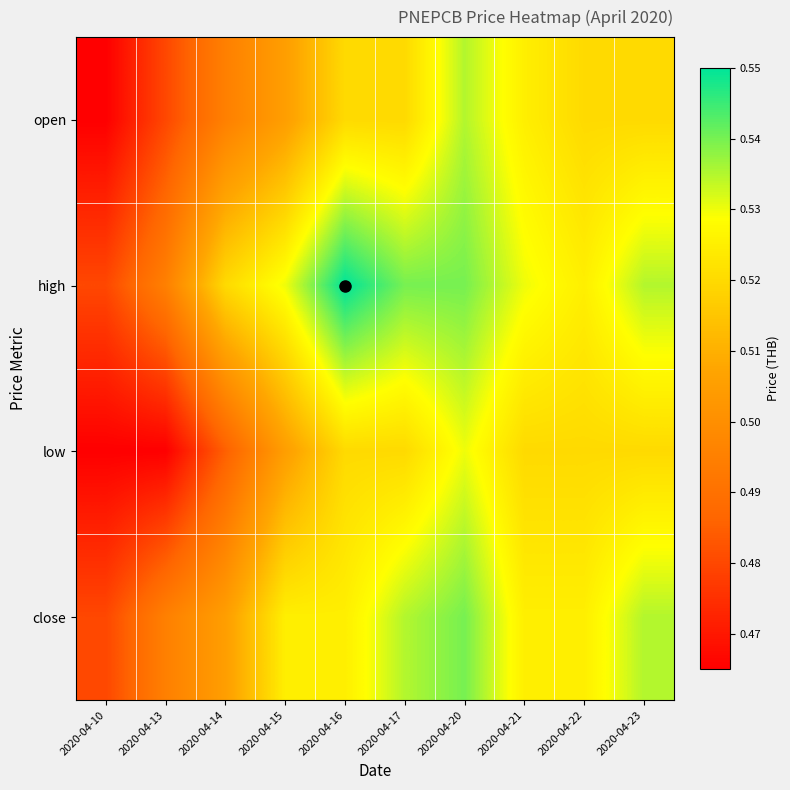

Reading left to right, what are all the values shown in this chart?

open: 2020-04-10=0.5	2020-04-13=0.5	2020-04-14=0.5	2020-04-15=0.5	2020-04-16=0.5	2020-04-17=0.5	2020-04-20=0.5	2020-04-21=0.5	2020-04-22=0.5	2020-04-23=0.5
high: 2020-04-10=0.5	2020-04-13=0.5	2020-04-14=0.5	2020-04-15=0.5	2020-04-16=0.6	2020-04-17=0.5	2020-04-20=0.5	2020-04-21=0.5	2020-04-22=0.5	2020-04-23=0.5
low: 2020-04-10=0.5	2020-04-13=0.5	2020-04-14=0.5	2020-04-15=0.5	2020-04-16=0.5	2020-04-17=0.5	2020-04-20=0.5	2020-04-21=0.5	2020-04-22=0.5	2020-04-23=0.5
close: 2020-04-10=0.5	2020-04-13=0.5	2020-04-14=0.5	2020-04-15=0.5	2020-04-16=0.5	2020-04-17=0.5	2020-04-20=0.5	2020-04-21=0.5	2020-04-22=0.5	2020-04-23=0.5